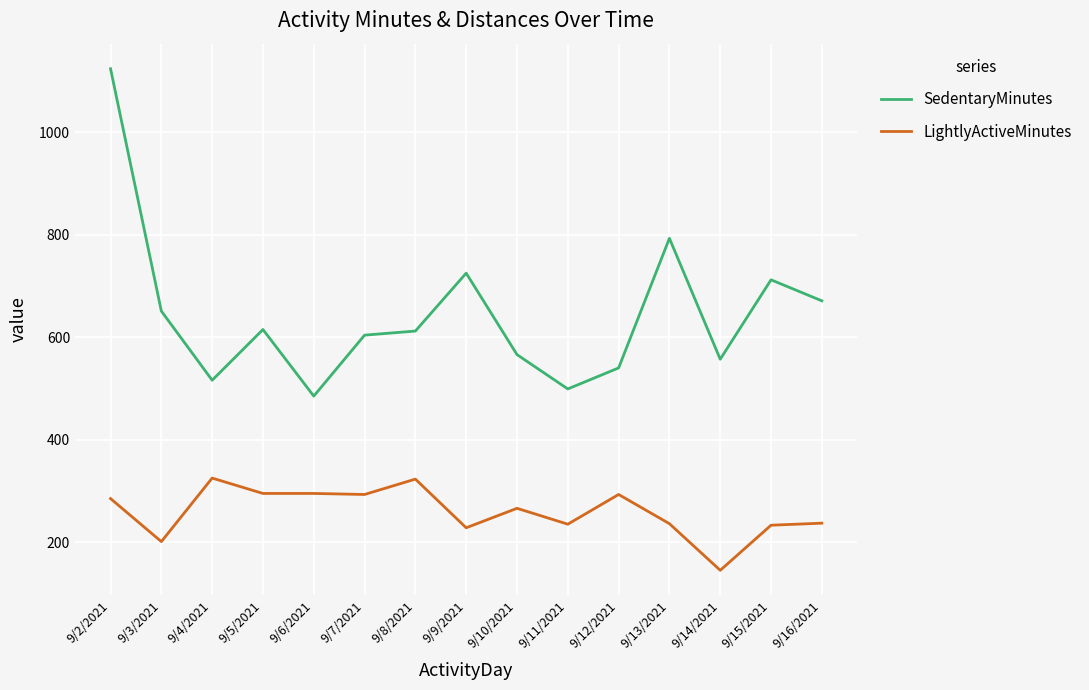

Where is the first local maximum for SedentaryMinutes?

9/5/2021